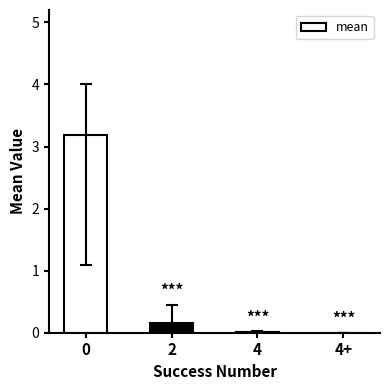

What is the greatest value displayed?

3.2